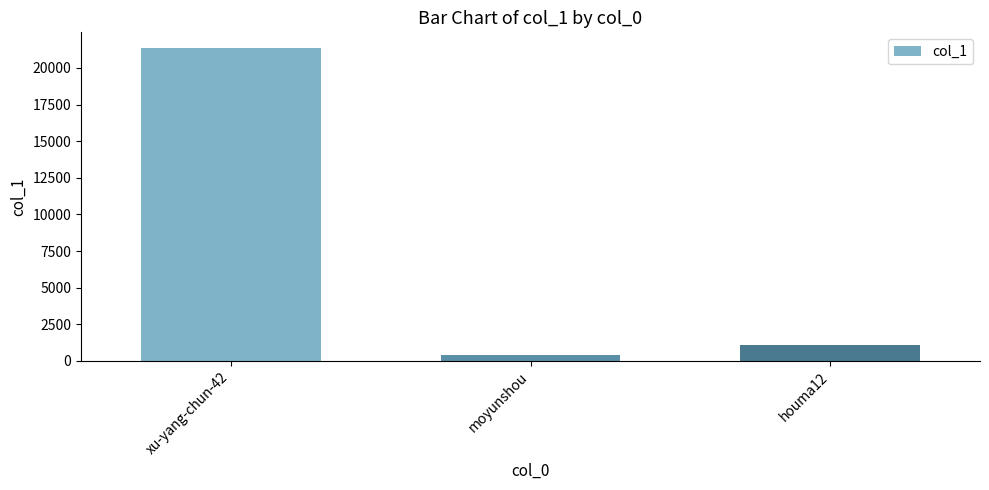

At which category does the chart reach its peak across all series?

xu-yang-chun-42